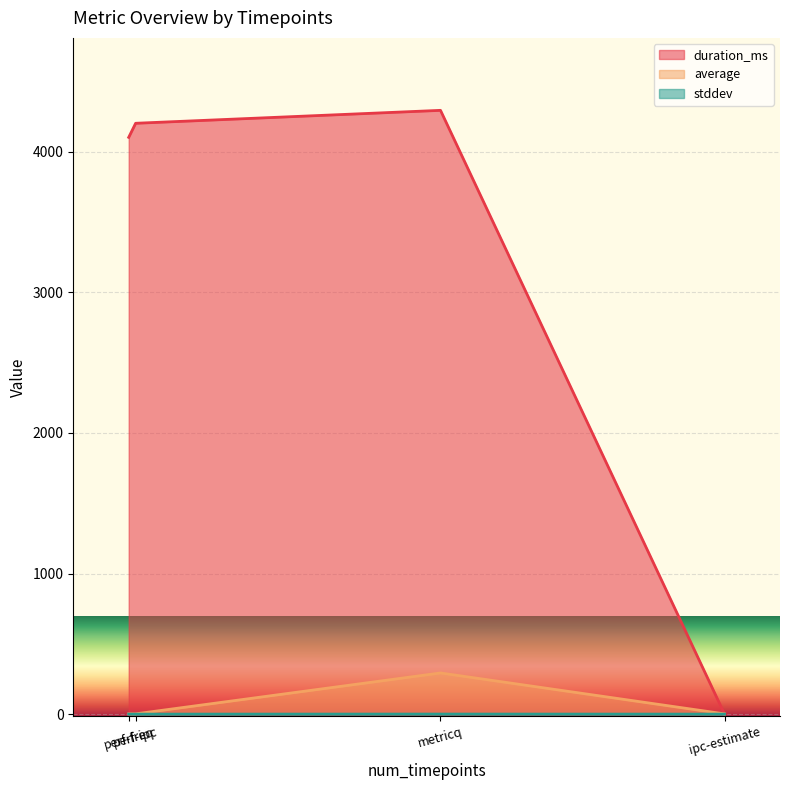

What is the sum of all average values?

298.8